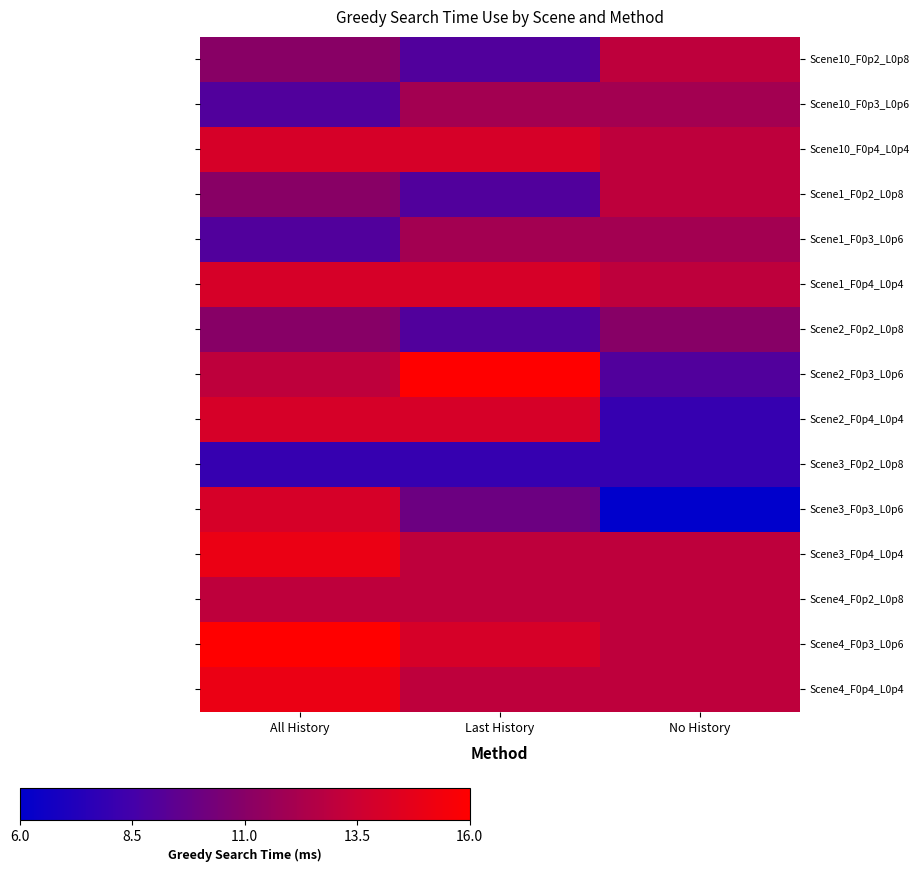

Which category has the lowest value across all series?

No History